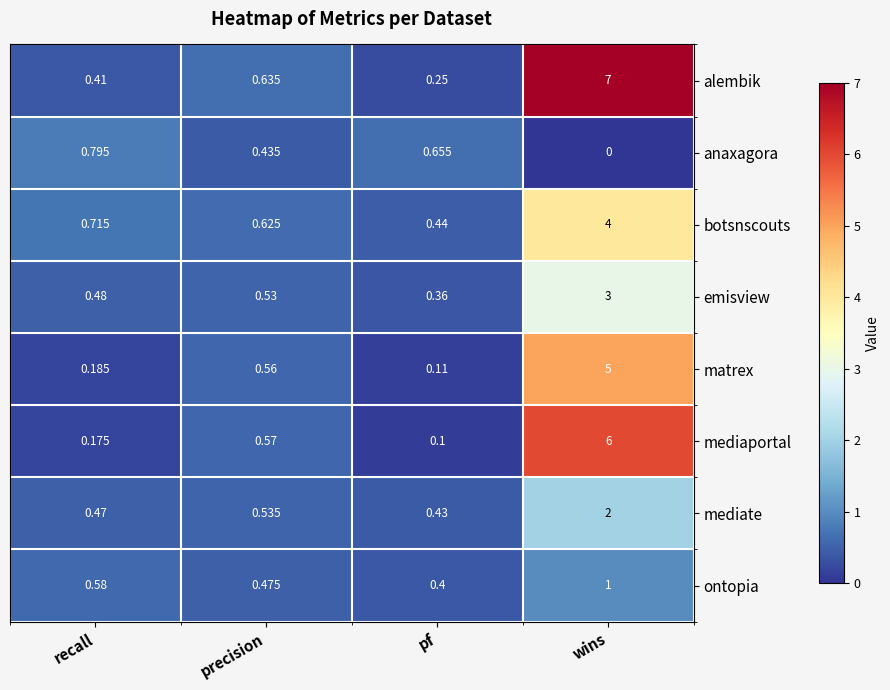

Which category has the lowest value in the botsnscouts series?

pf